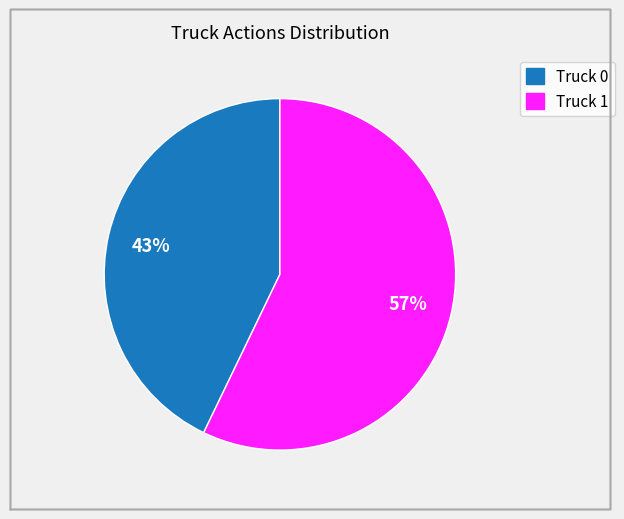

The Truck 1 slice represents 64% of the pie. True or false?

False